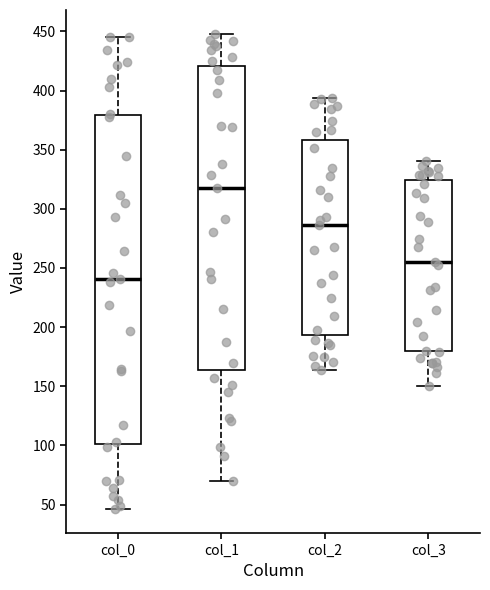

Which box has the highest median line?

col_1